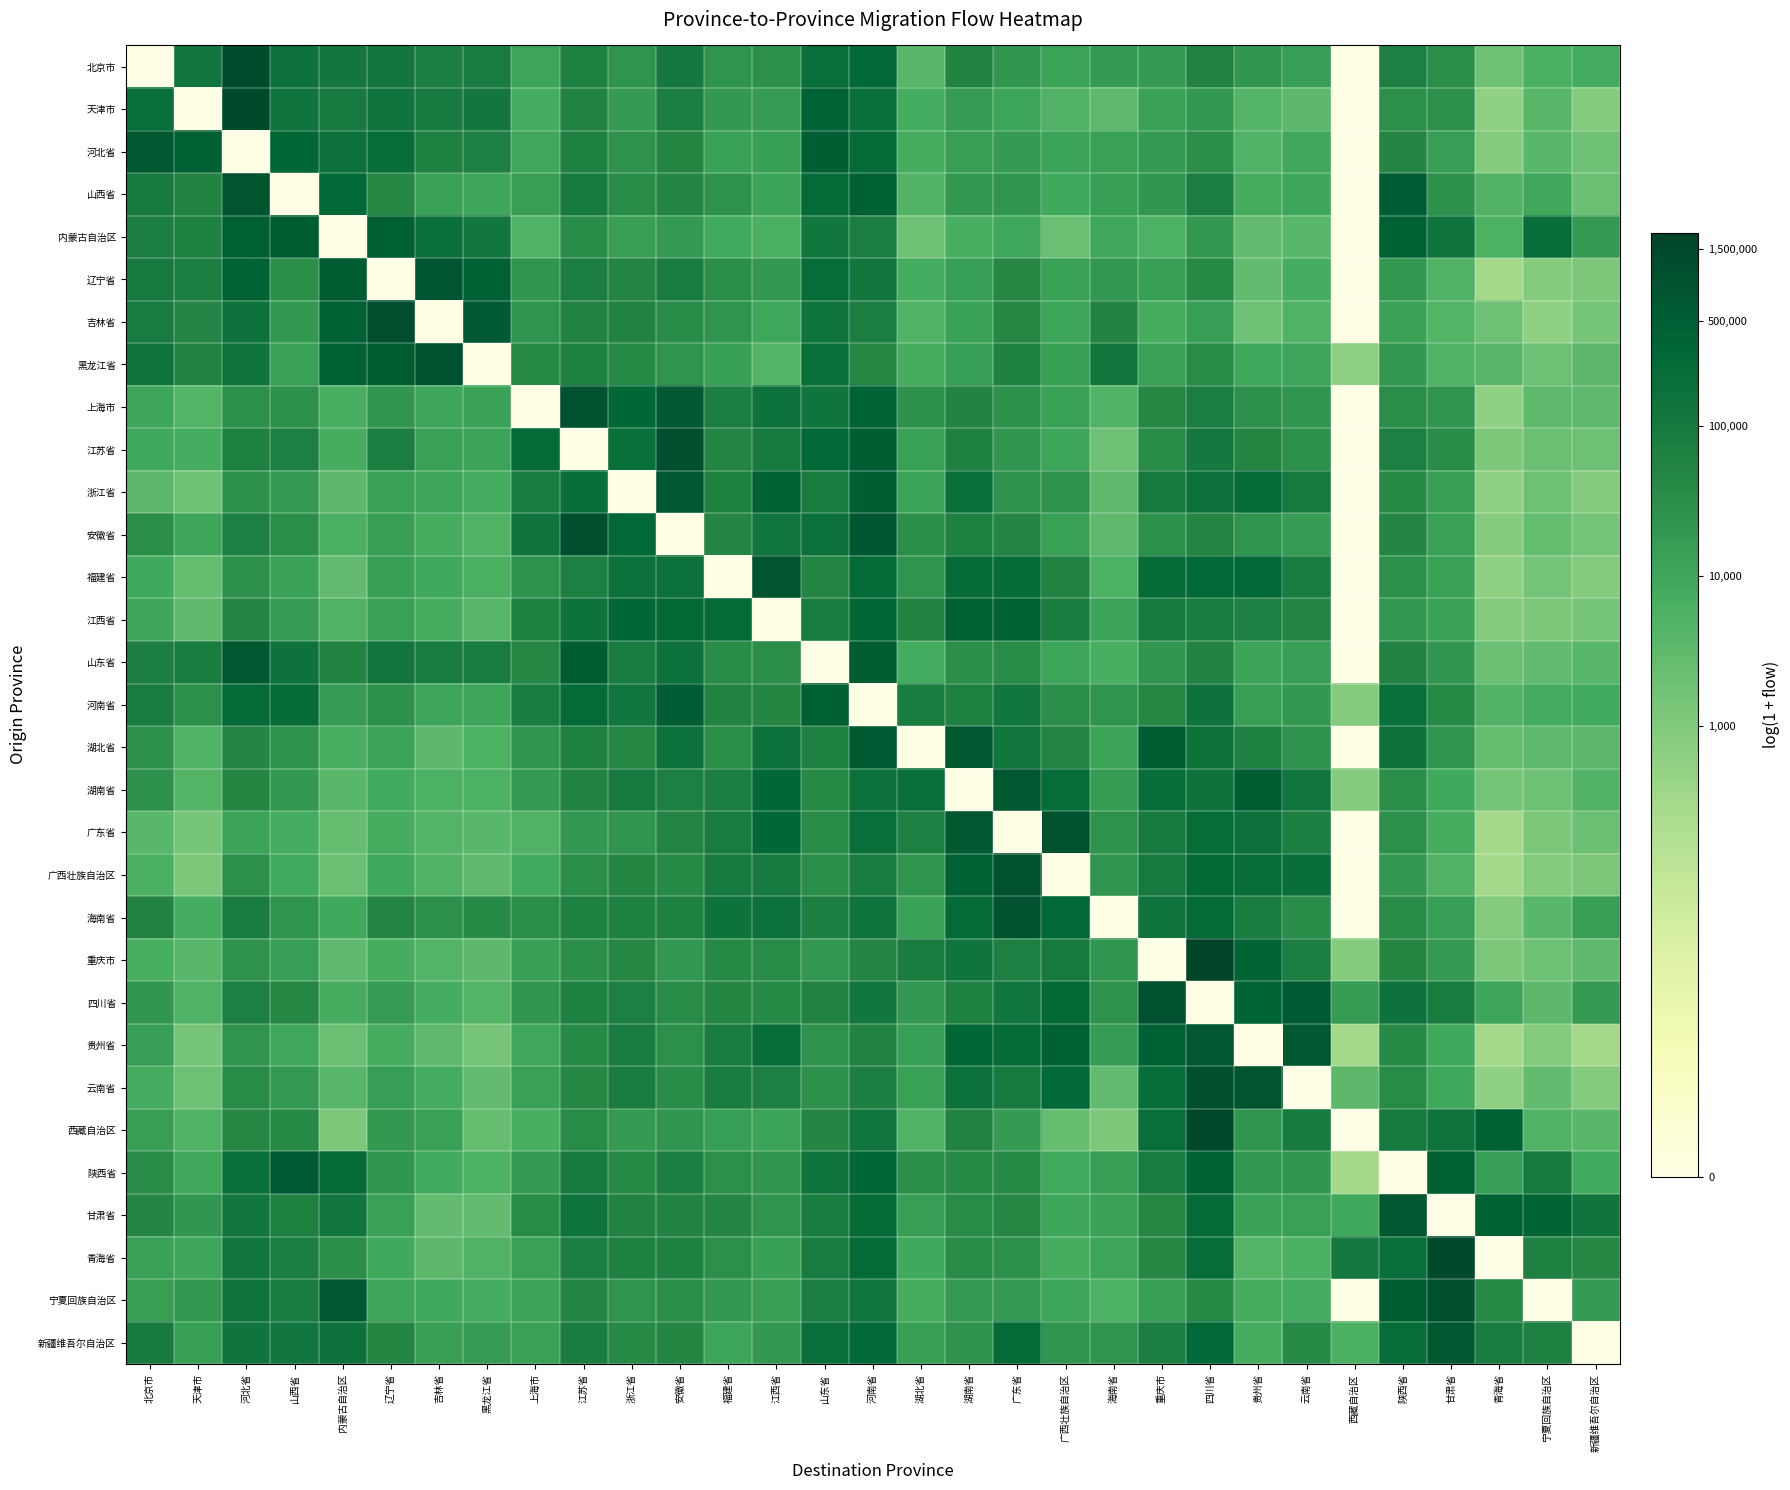

At which category is the sum across all series the highest?

河南省